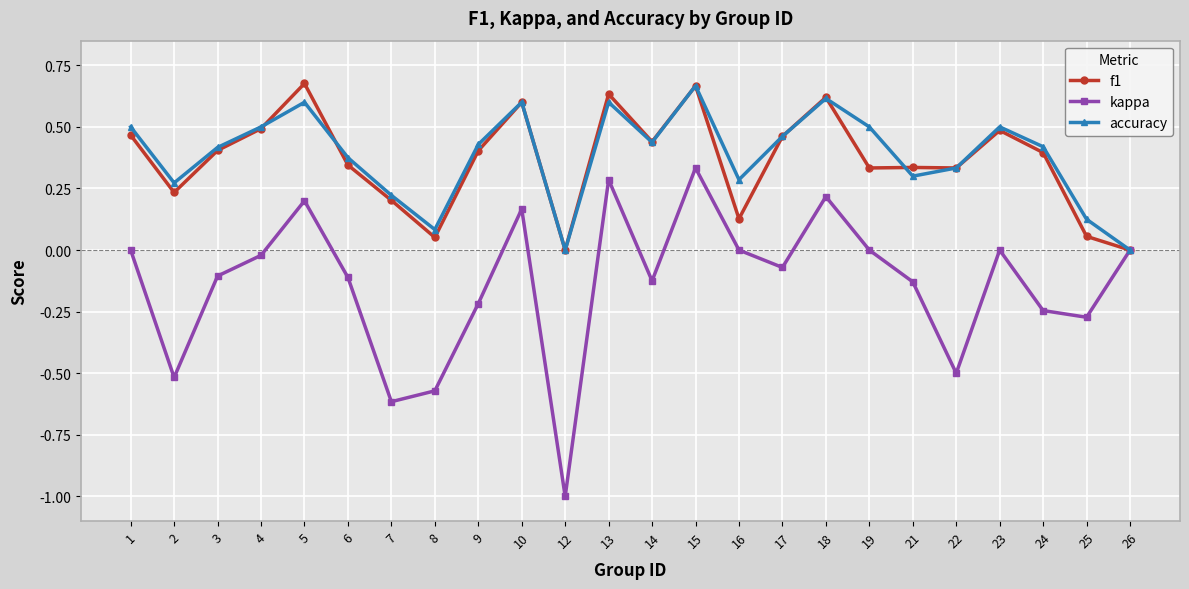

Which series has the largest range (max minus min)?

kappa